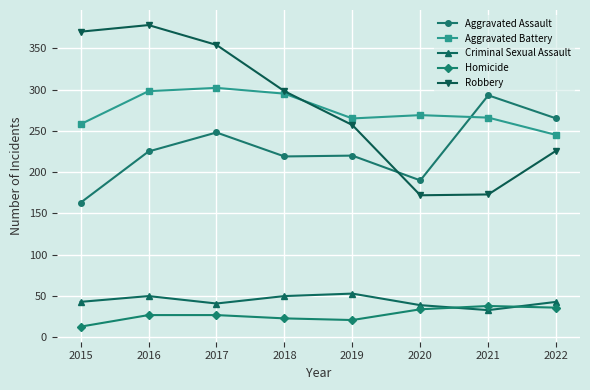

How many interior local valleys does the Aggravated Battery series have?

1